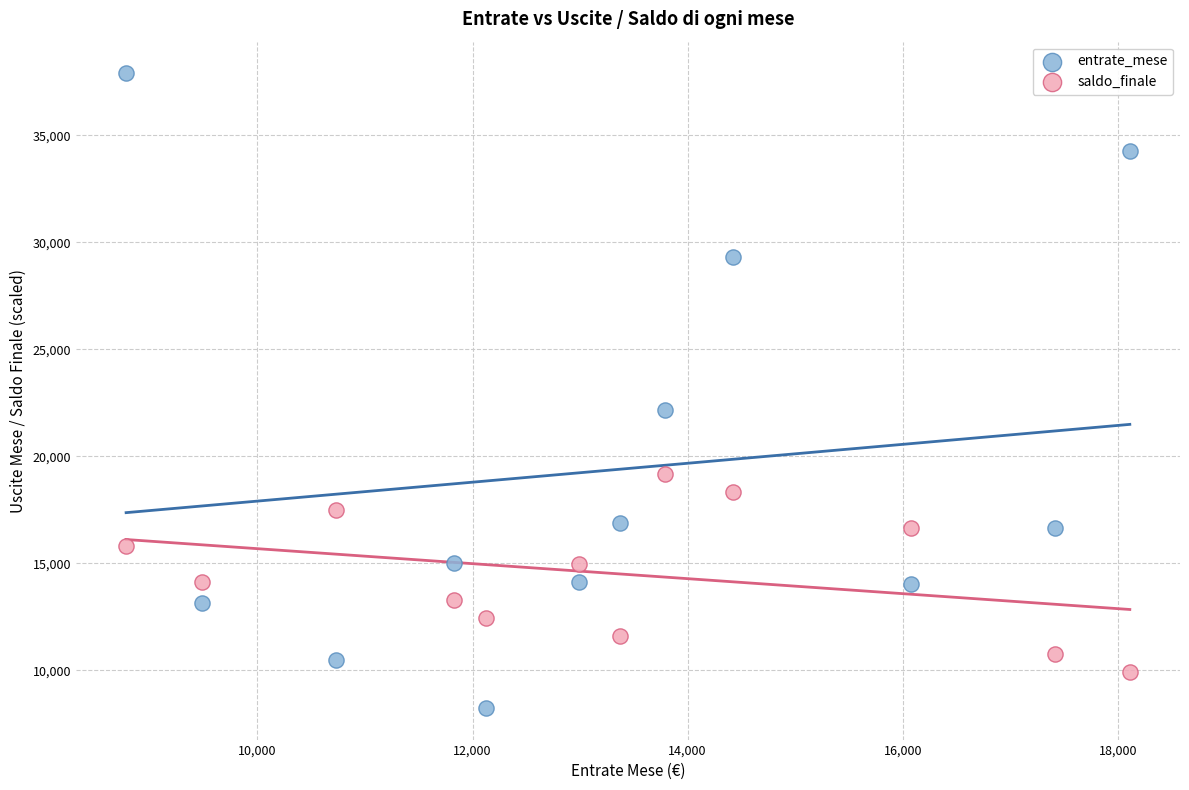

Across all series, what Y value is closest to 23070?

22182.0